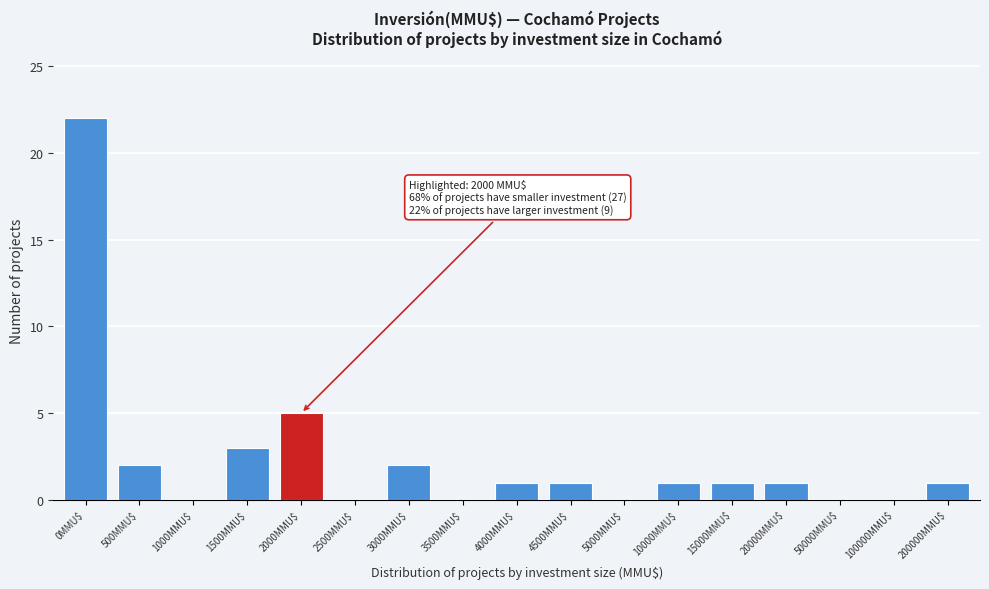

Which label corresponds to the largest value in the chart?

0MMU$